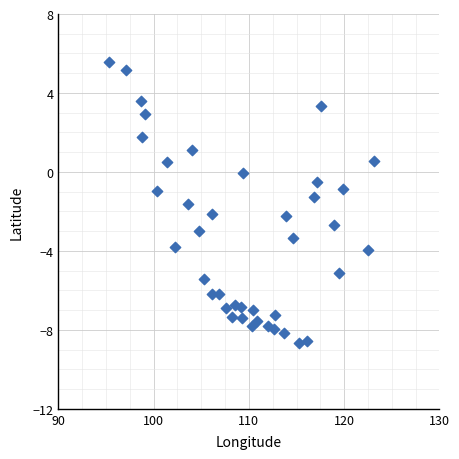

What is the range of X values (max minus min)?

27.8